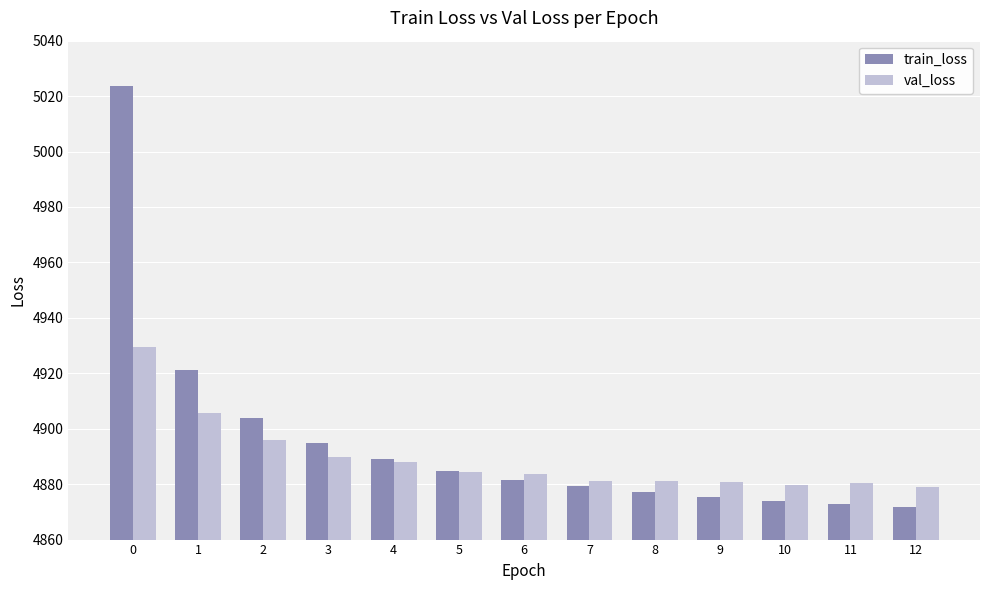

At how many categories does at least one series exceed 4920?

2